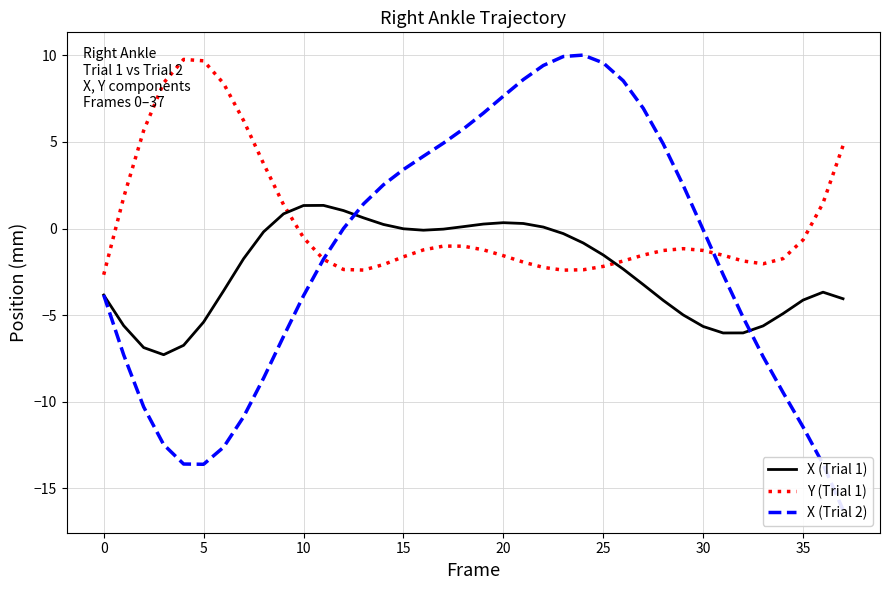

Does the chart have visible grid lines?

Yes